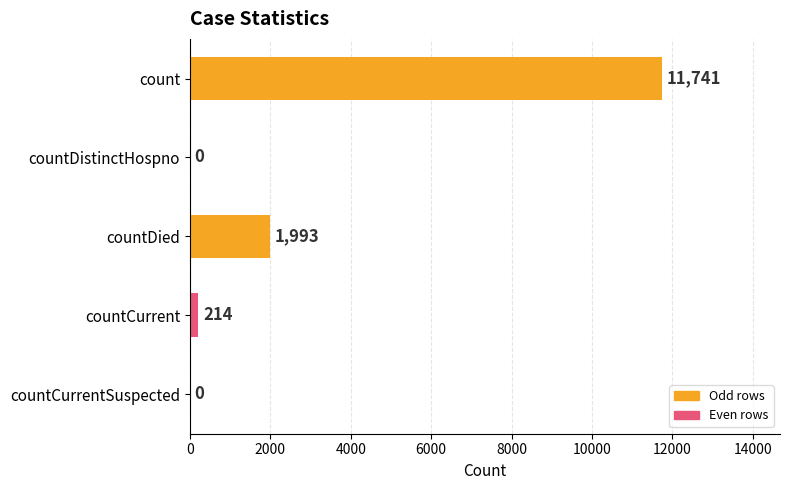

Is it true that the value at countCurrentSuspected is 0?

True